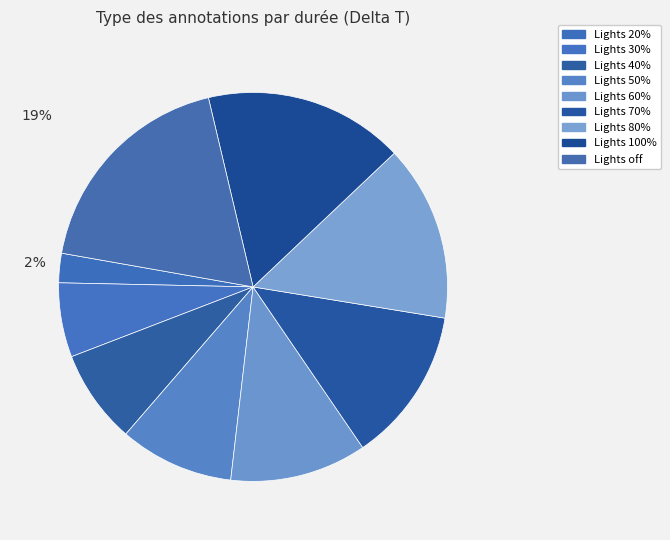

To the nearest percent, what is the average slice percentage?

11%